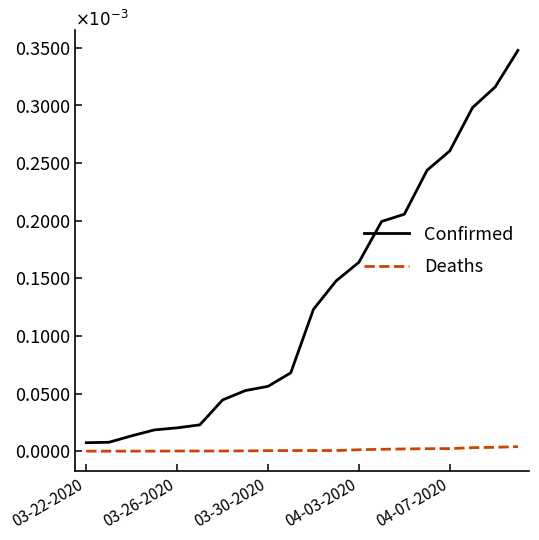

Which series has the largest range (max minus min)?

Confirmed